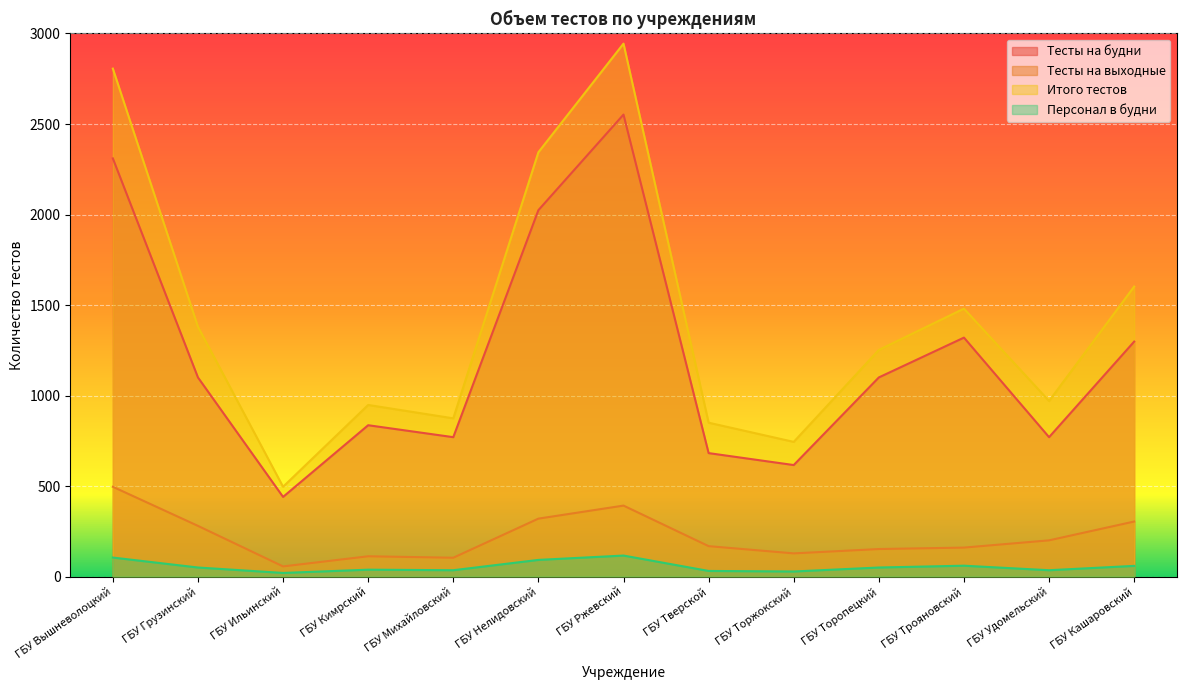

At which label is Персонал в будни closest to 68?

ГБУ Трояновский